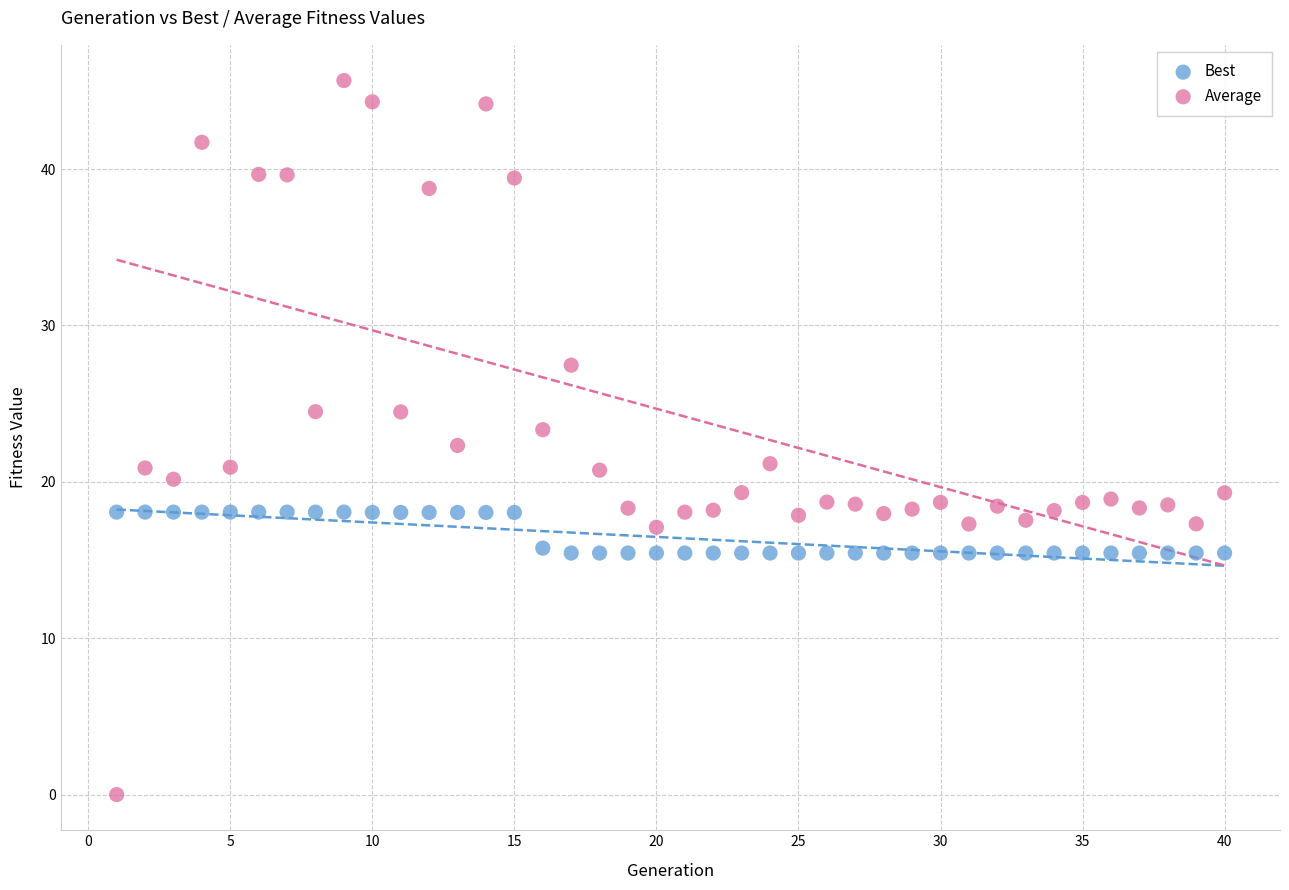

Which series has the largest Y range (max minus min)?

Average